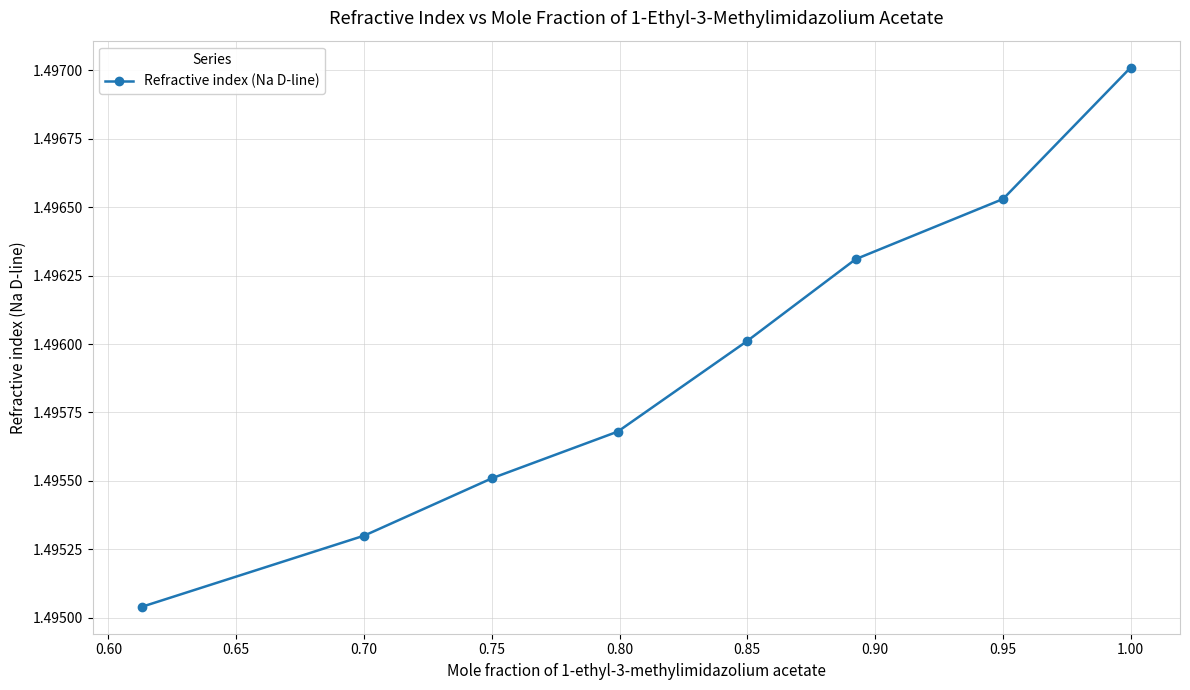

What is the sum of all values?

12.0